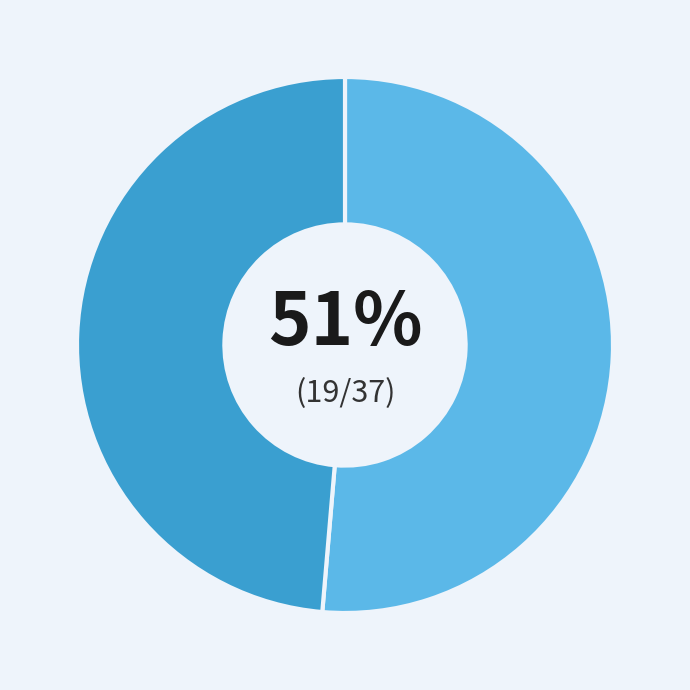

Does any single category account for the majority?

Yes